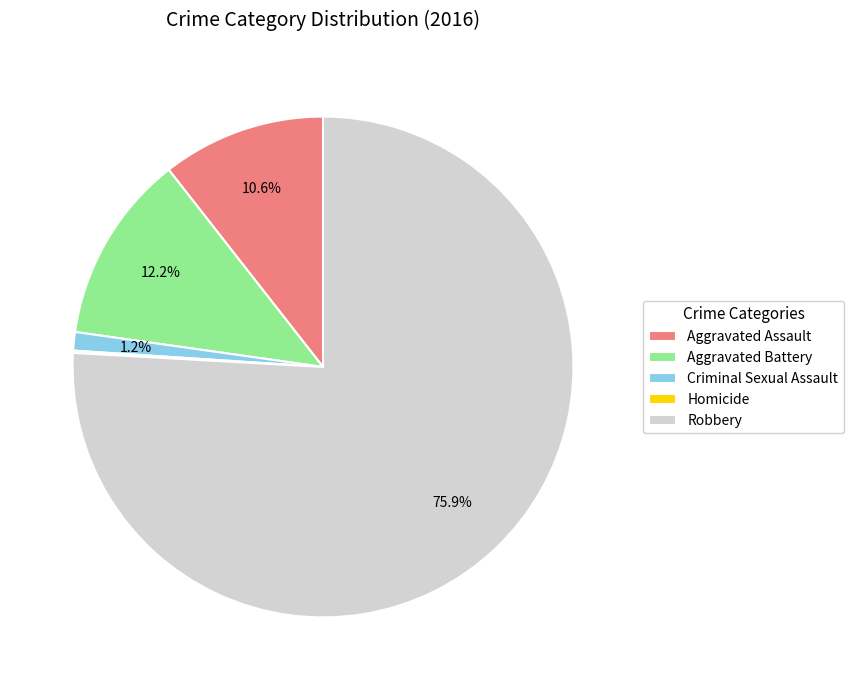

Which slice represents more than half of the pie?

Robbery